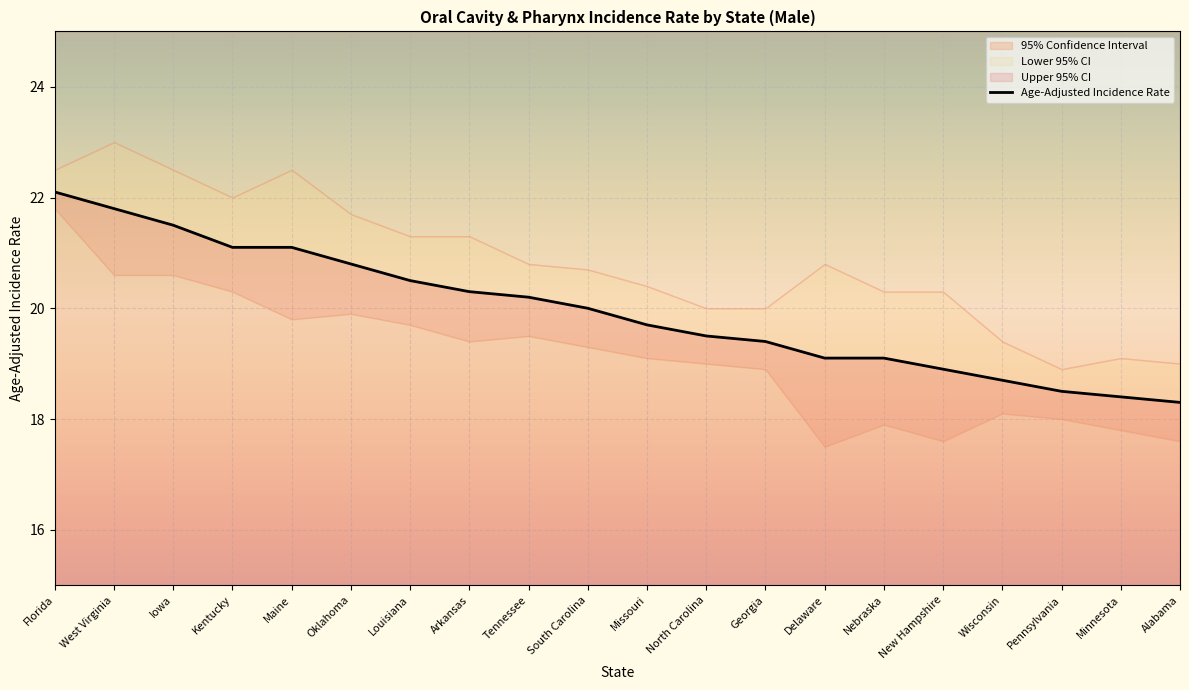

True or false: Age-Adjusted Incidence Rate has a value of 20.8 at Oklahoma.

True